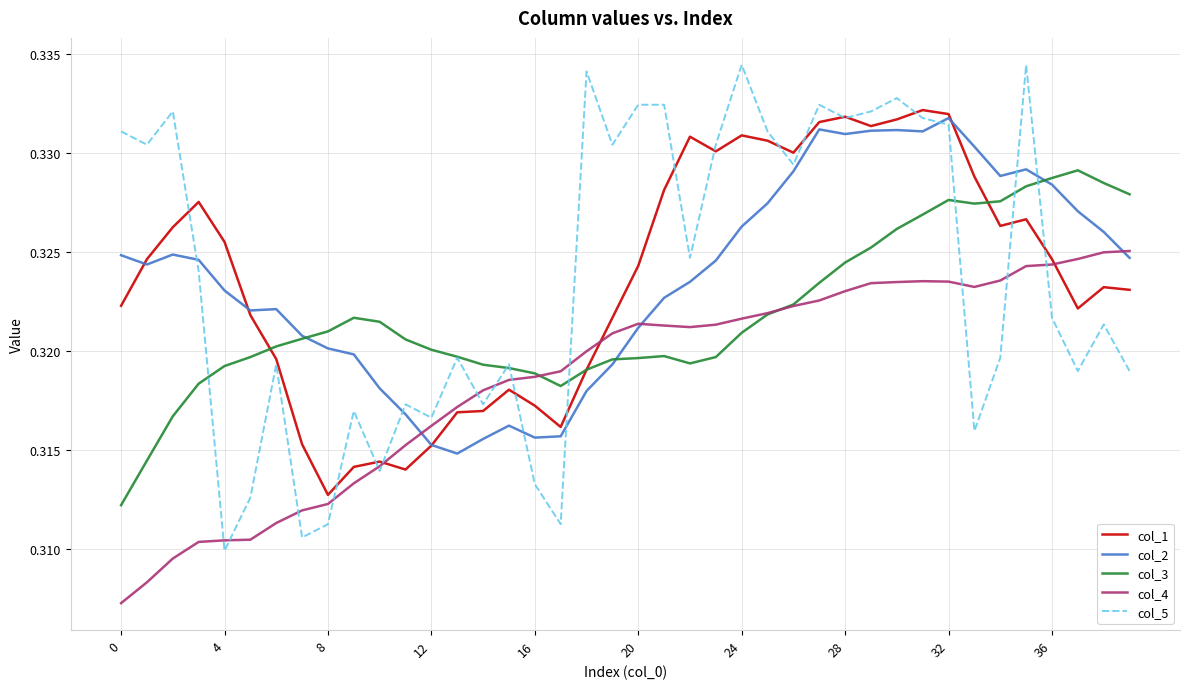

Which series has the largest range (max minus min)?

col_5